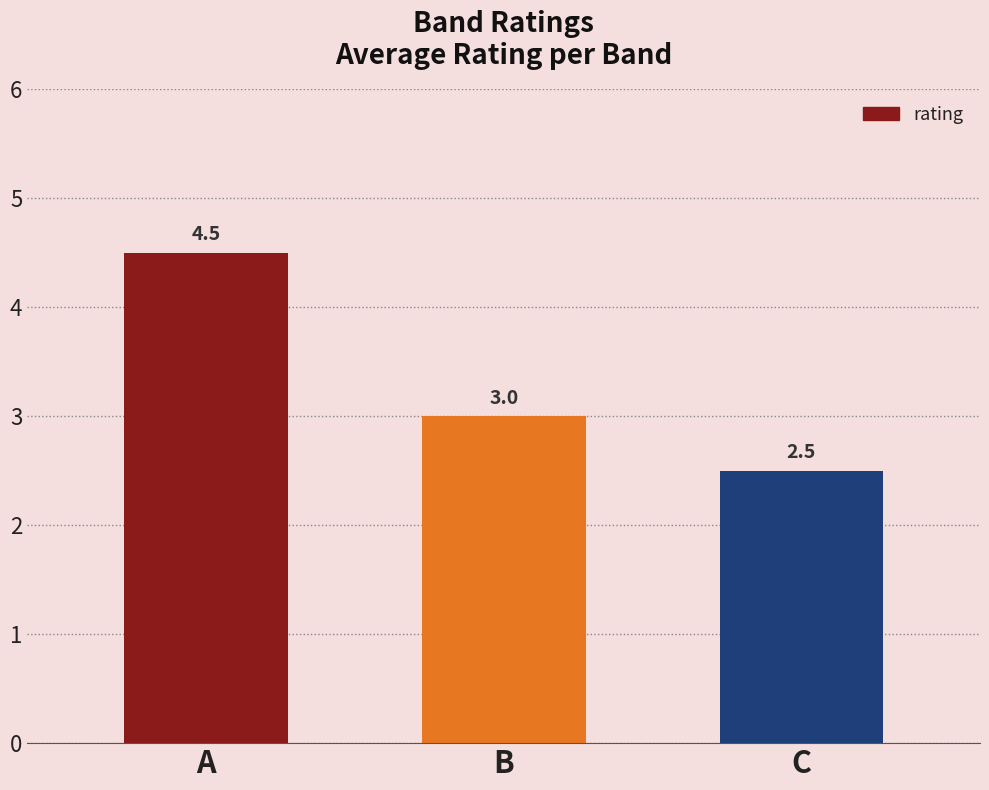

The chart shows a value of 3.9 at C. True or false?

False